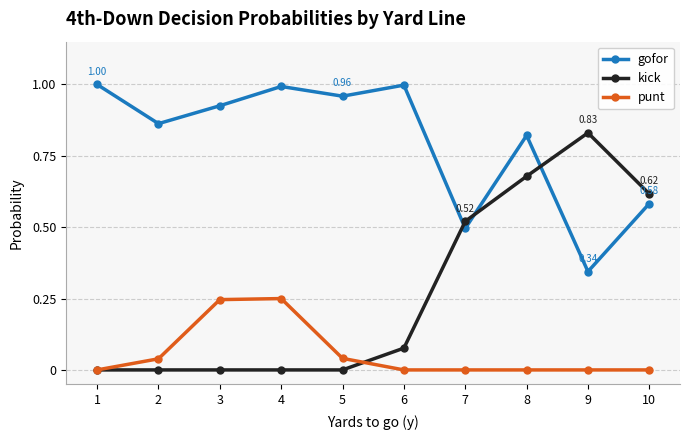

Is it true that gofor equals 0.5 at 7?

True